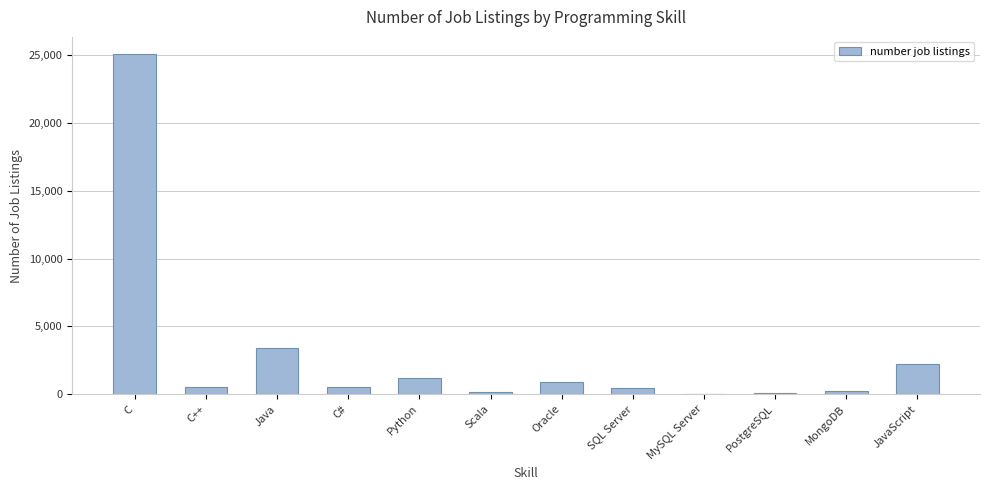

What is the sum of all values?

34749